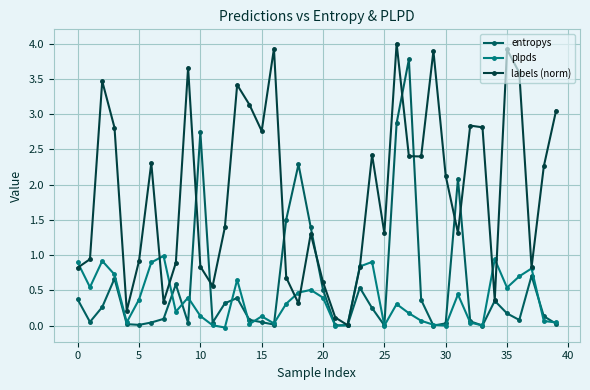

What is the value of the plpds point at the 1st from the left?

0.9